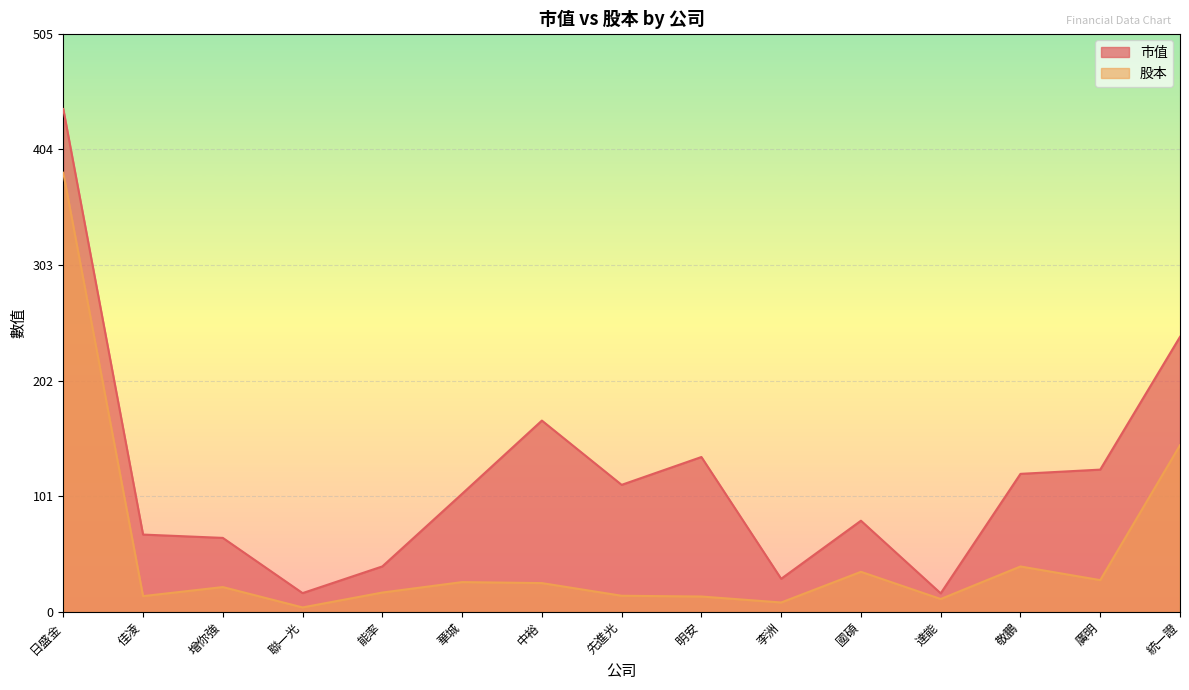

What value does the 股本 series have at 敬鵬?

39.8